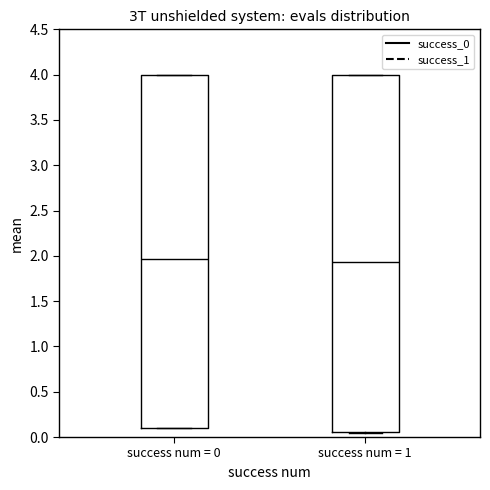

Reading left to right, read every box against the y-axis: the position of its median line, the range the box covers, and the ends of its whiskers. The values are not printed on the chart, so give them approximately, as read against the axis.

success num = 0: median 1.95, box 0.10 to 4.00, whiskers 0.10 to 4.00
success num = 1: median 1.95, box 0.05 to 4.00, whiskers 0.05 to 4.00